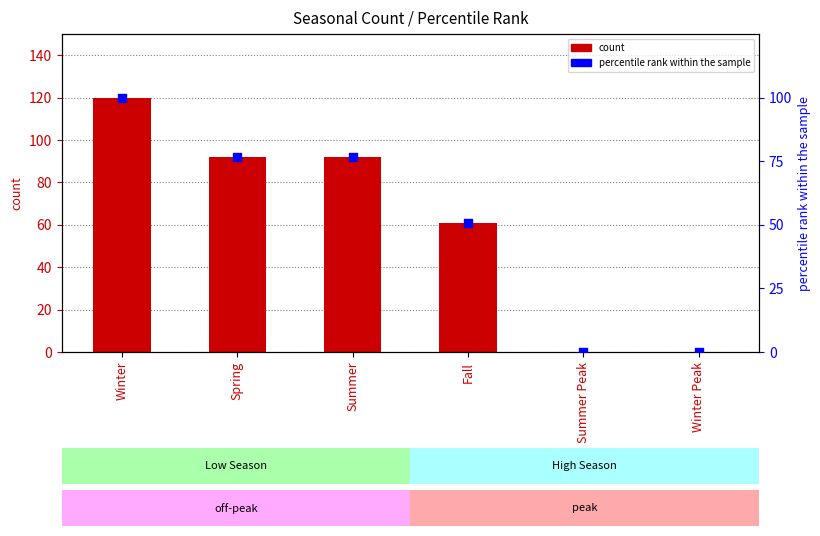

At which category is the sum across all series the highest?

Winter